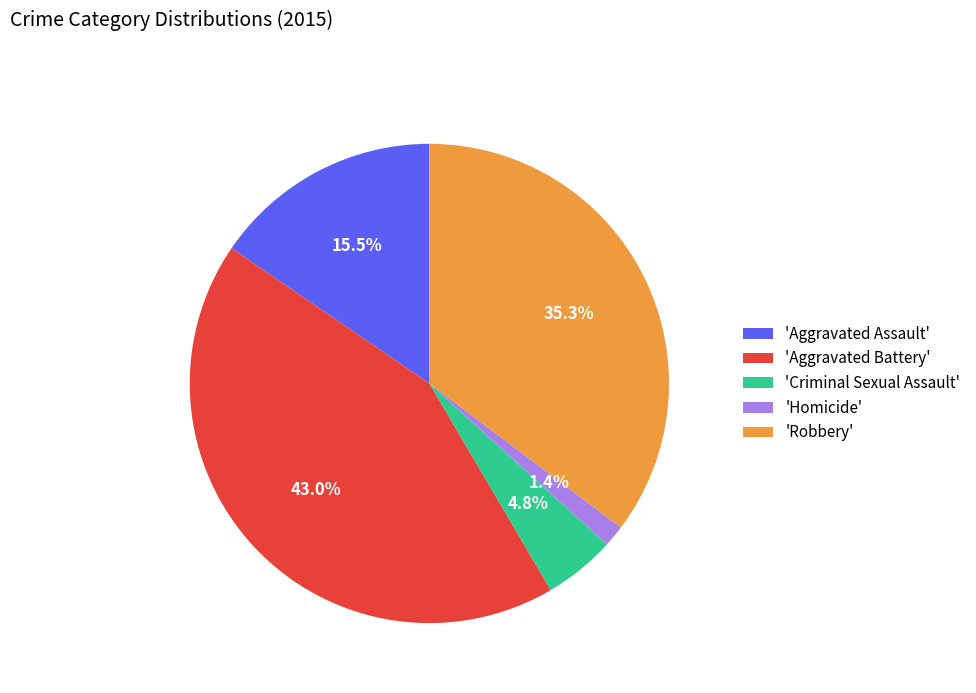

Rank the categories by value from lowest to highest.

'Homicide', 'Criminal Sexual Assault', 'Aggravated Assault', 'Robbery', 'Aggravated Battery'